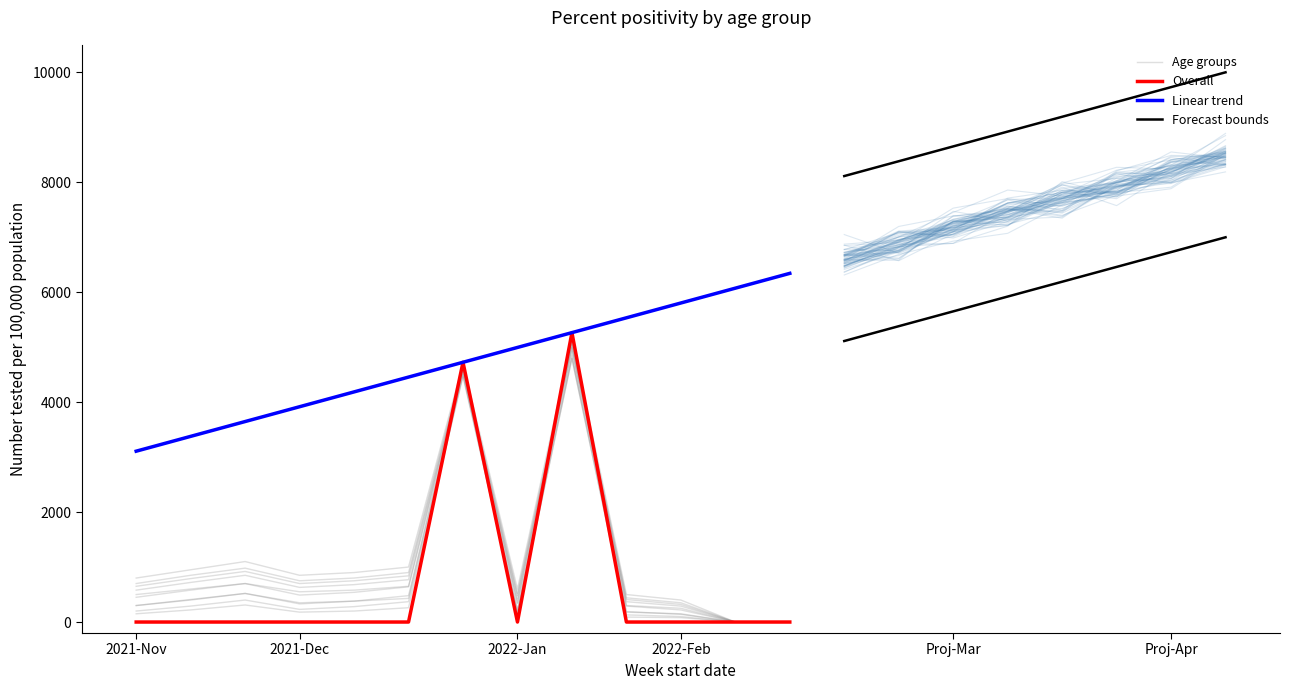

Is it true that the value at 2022-01-30 is -3129?

False